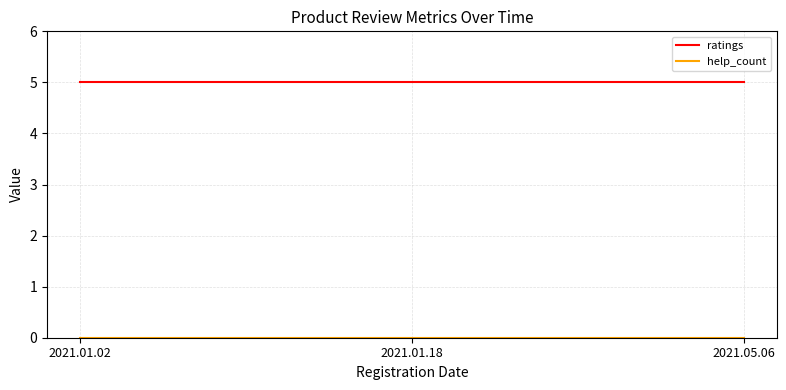

What is the lowest value of the ratings series?

5